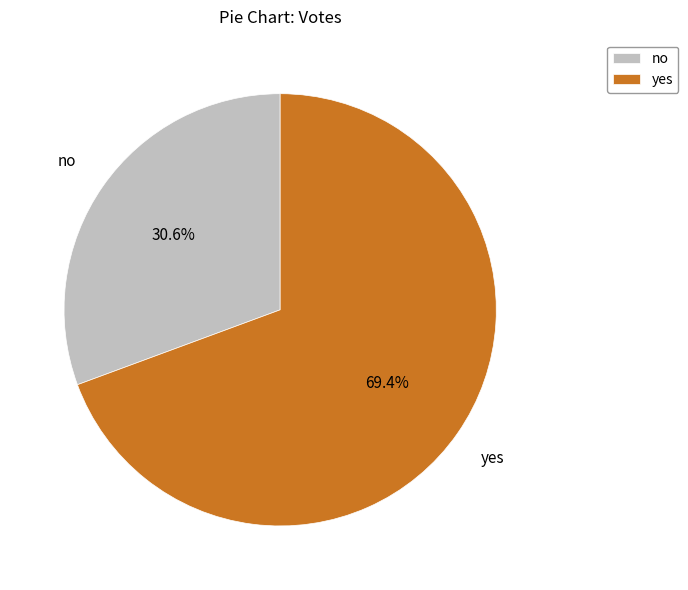

What percentage is NOT represented by yes?

30.6%